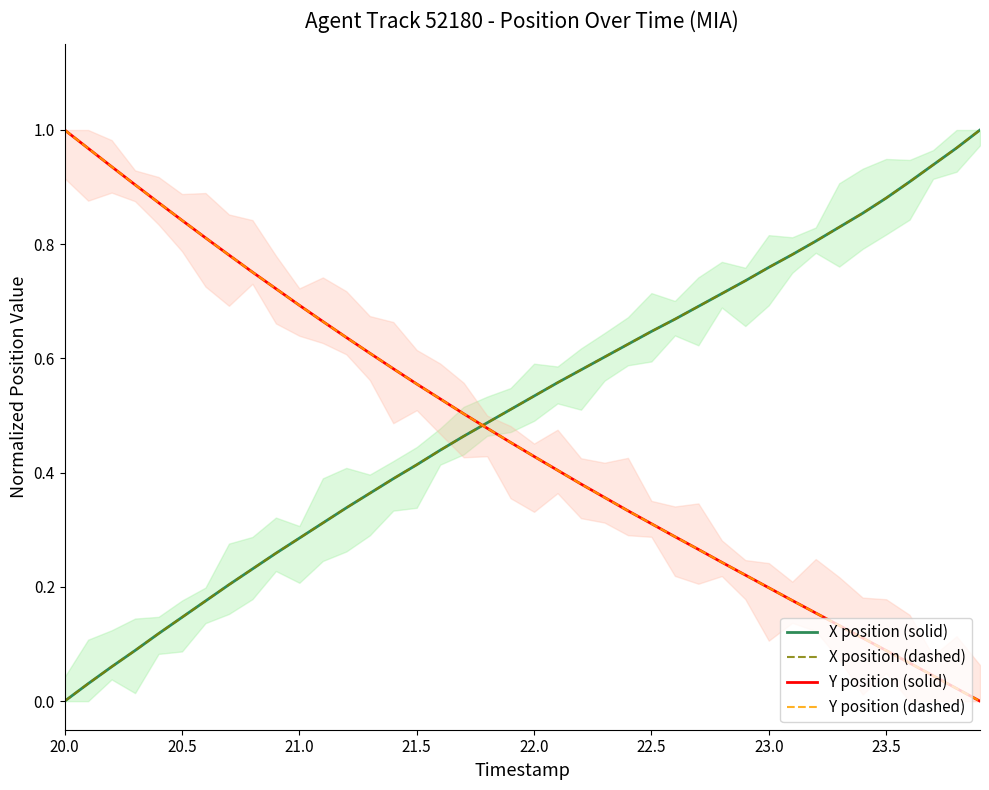

What is the highest value of the X position (solid) series?

1.0